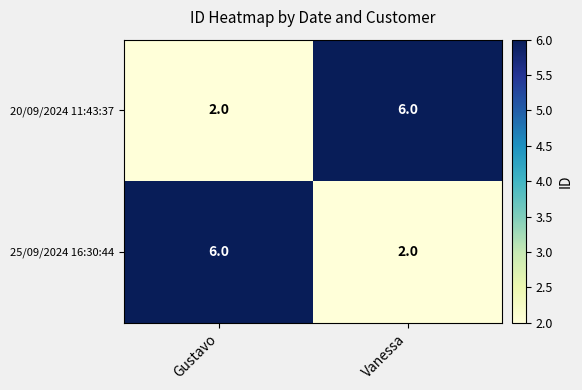

What is the spread (max minus min) of values at Vanessa?

4